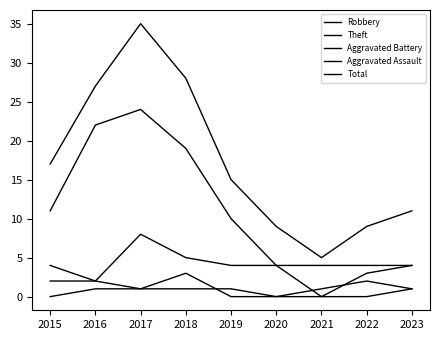

Is this an area chart (filled region under the line)?

No